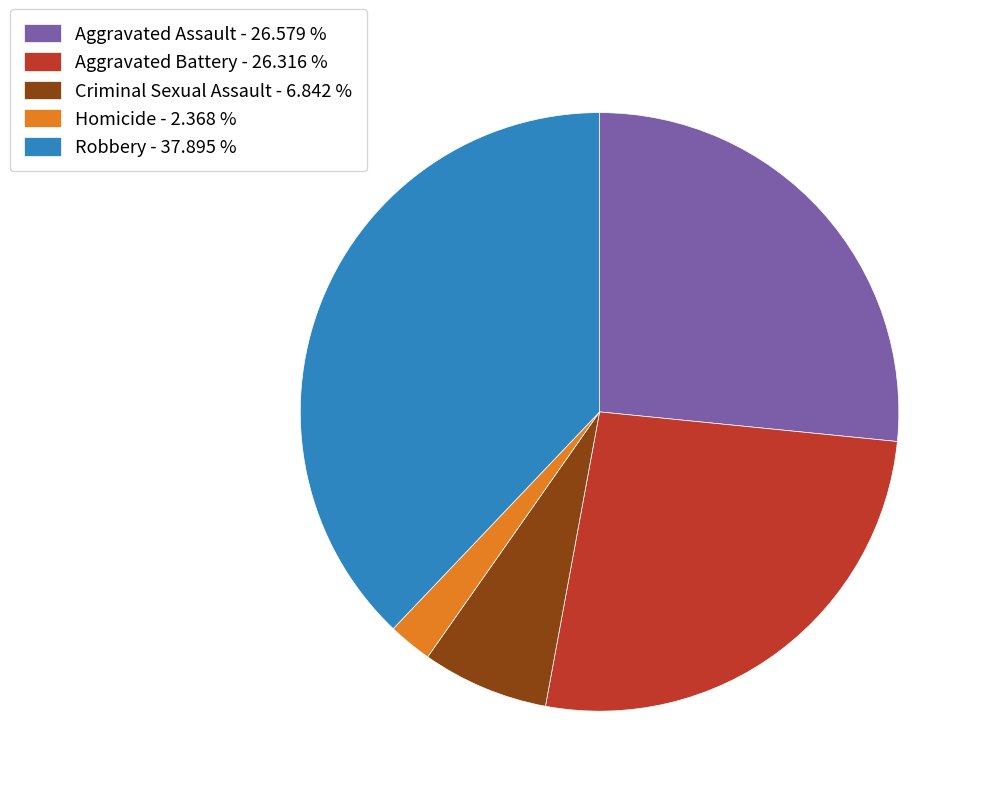

Is there a majority slice in this chart?

No